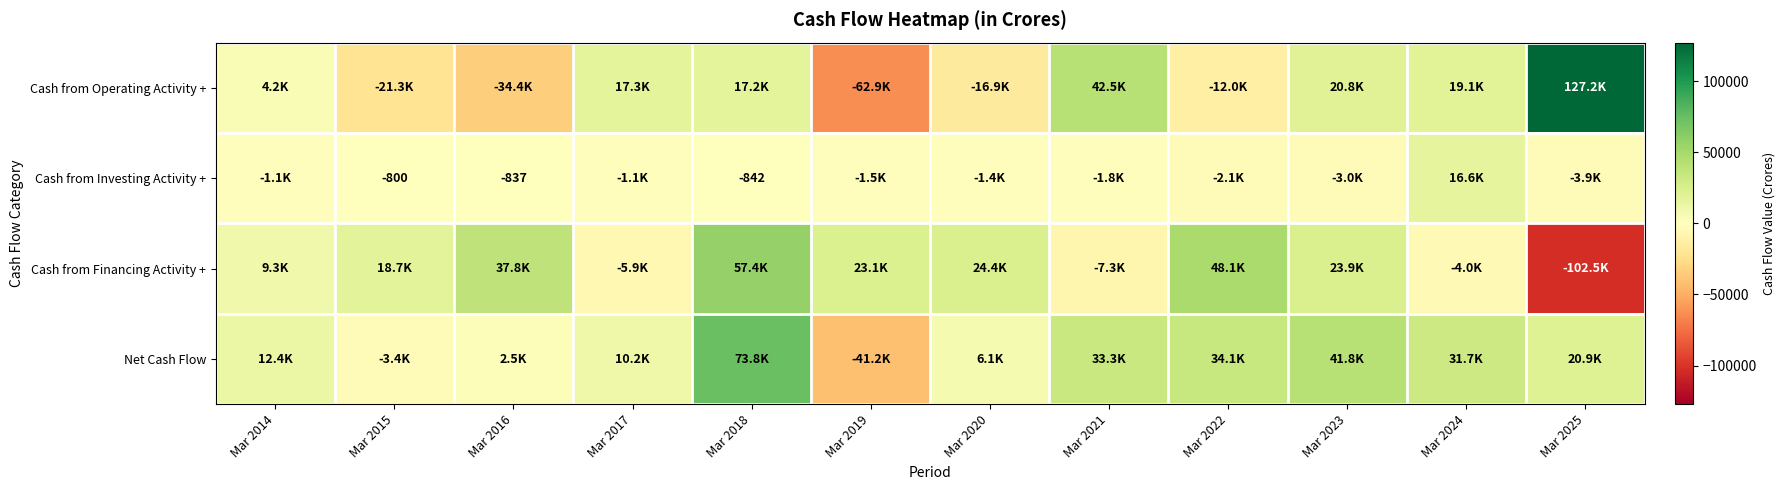

Between Mar 2021 and Mar 2023, which series saw the biggest shift?

Cash from Financing Activity +